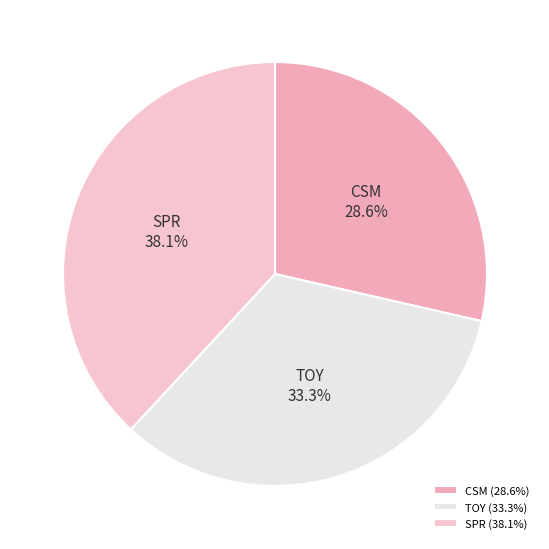

How many slices are in this pie chart?

3